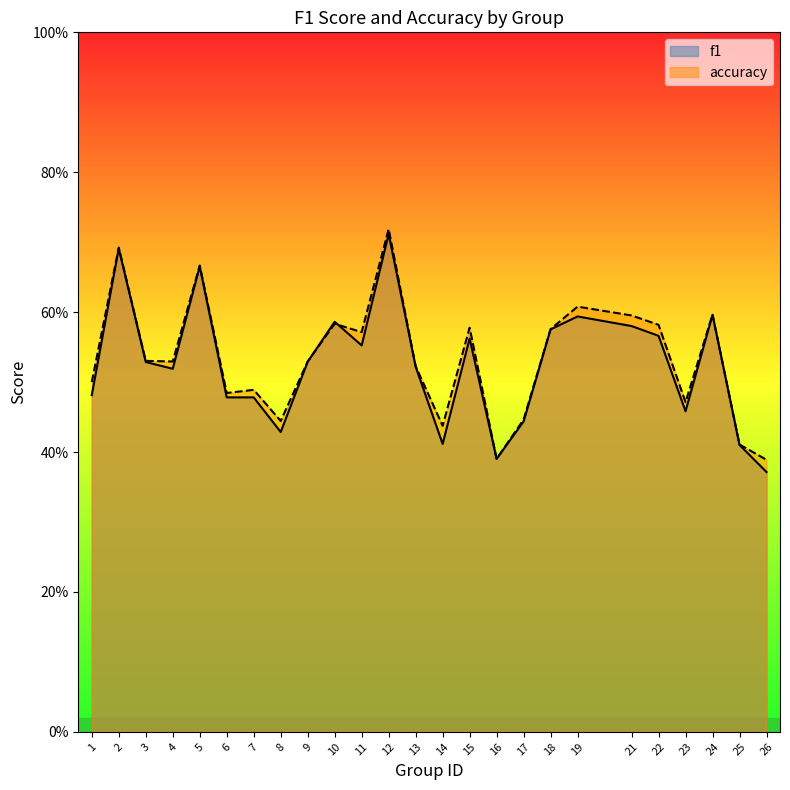

Rank the categories by f1 value from highest to lowest.

12, 2, 5, 24, 19, 10, 21, 18, 22, 15, 11, 9, 3, 13, 4, 1, 6, 7, 23, 17, 8, 14, 25, 16, 26